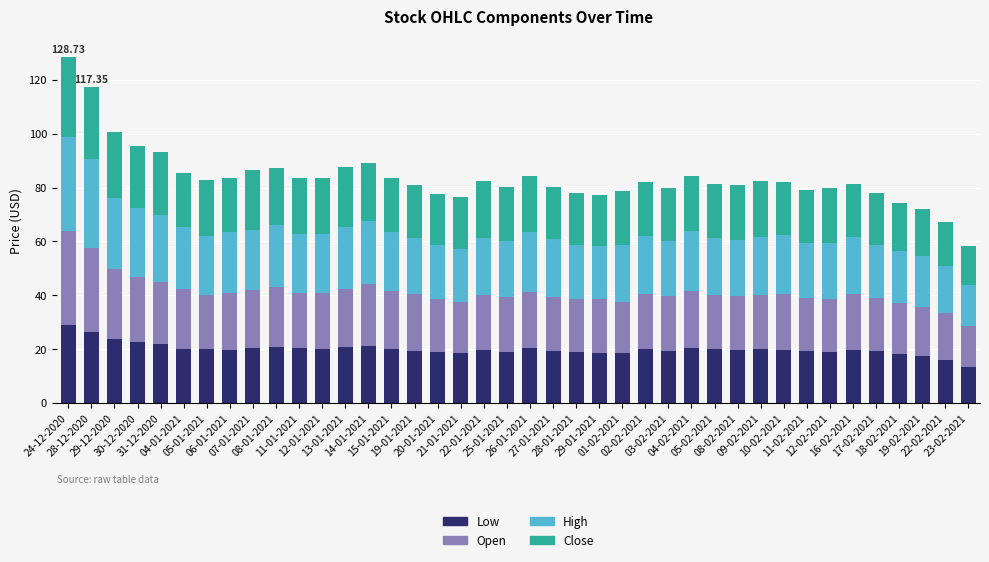

What is the average value of the Low series?

20.0